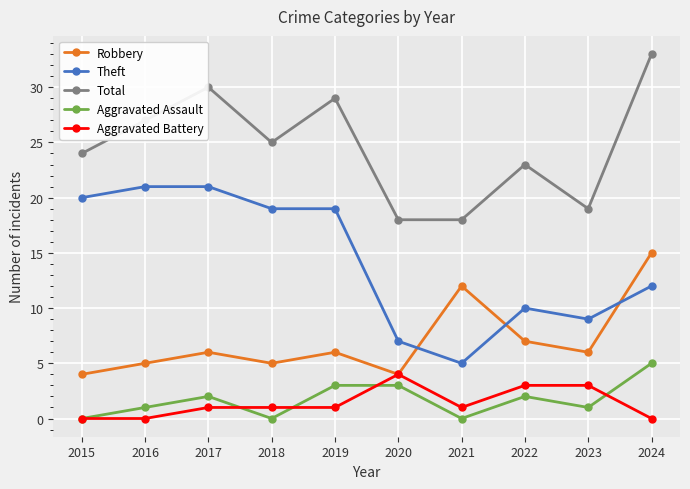

At which label does Robbery reach its peak?

2024